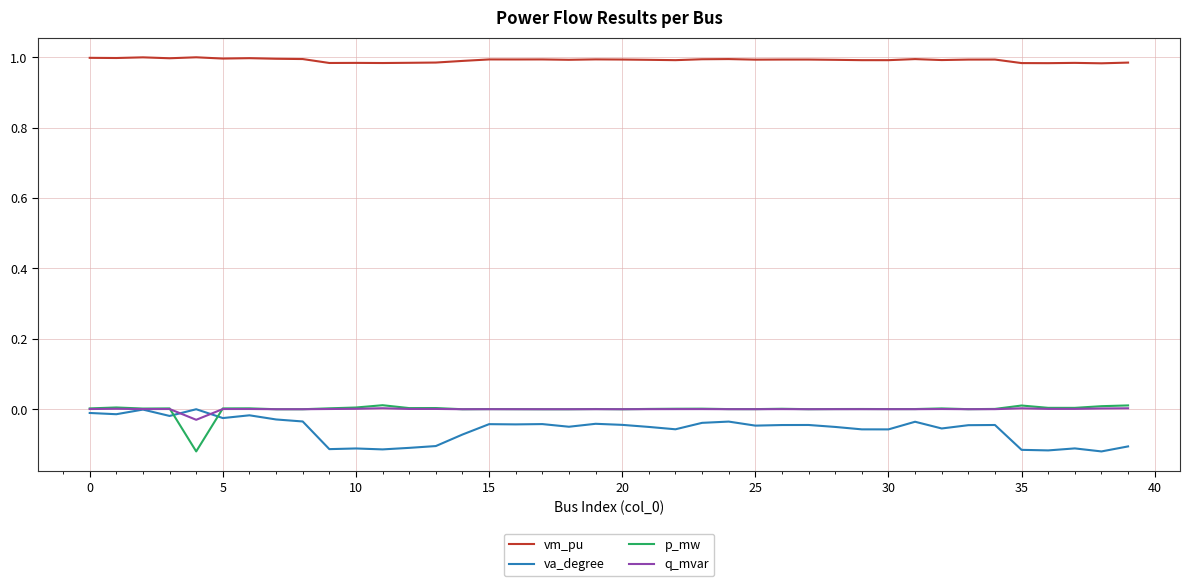

True or false: vm_pu and va_degree cross at least once.

False